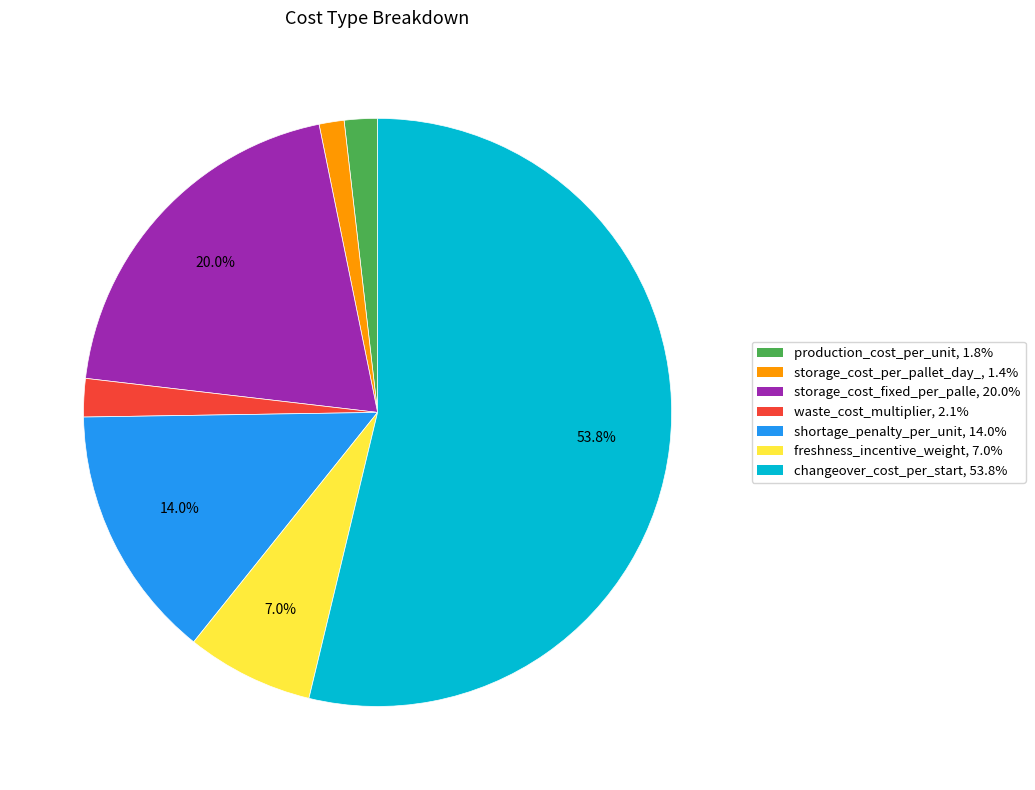

Is there a majority slice in this chart?

Yes